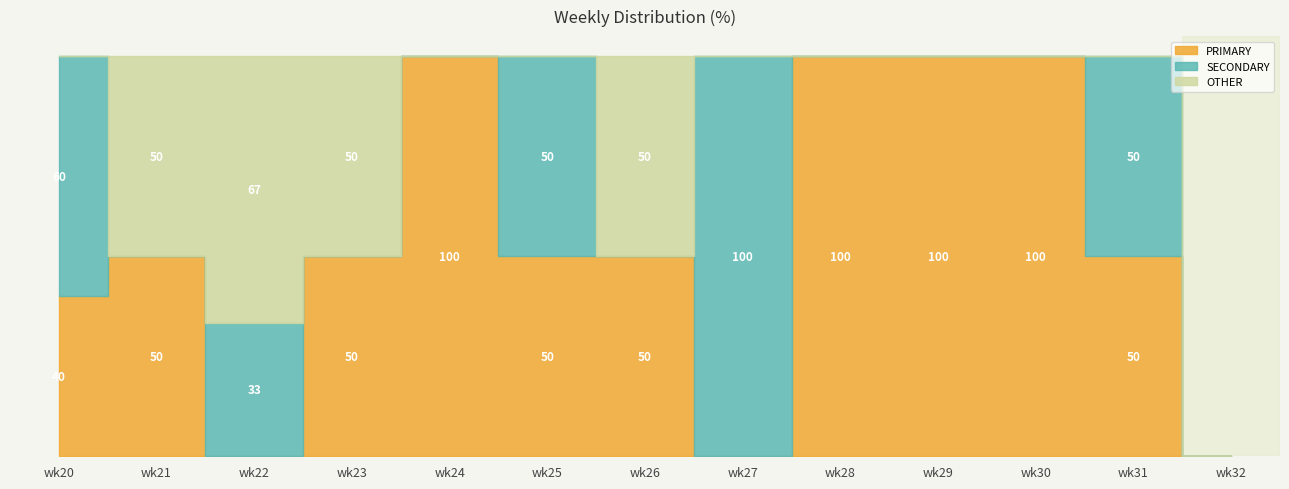

What is the total value across all series at wk28?

100.0